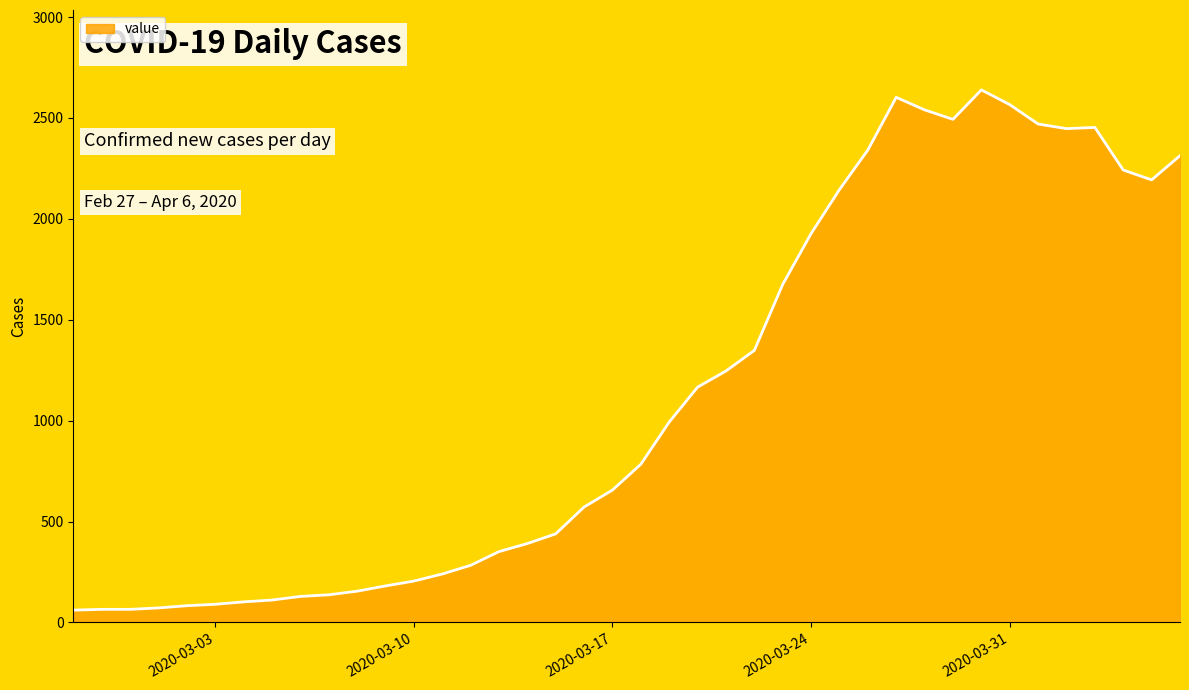

What is the minimum value shown in the chart?

61